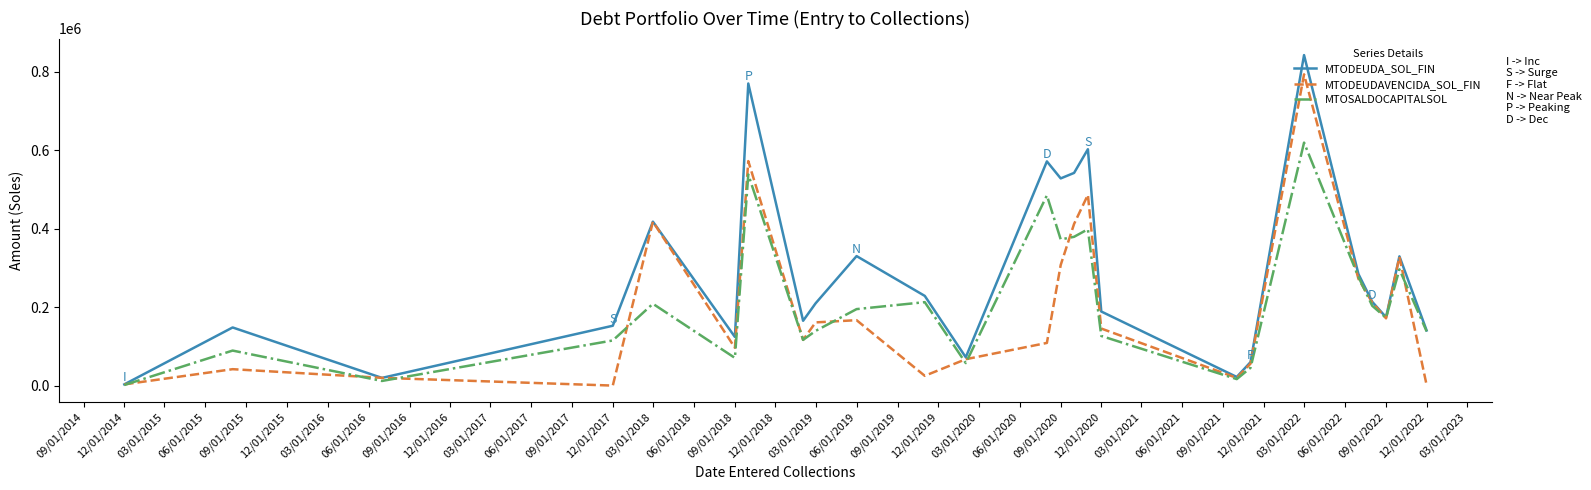

Which series has the widest spread of values?

MTODEUDA_SOL_FIN